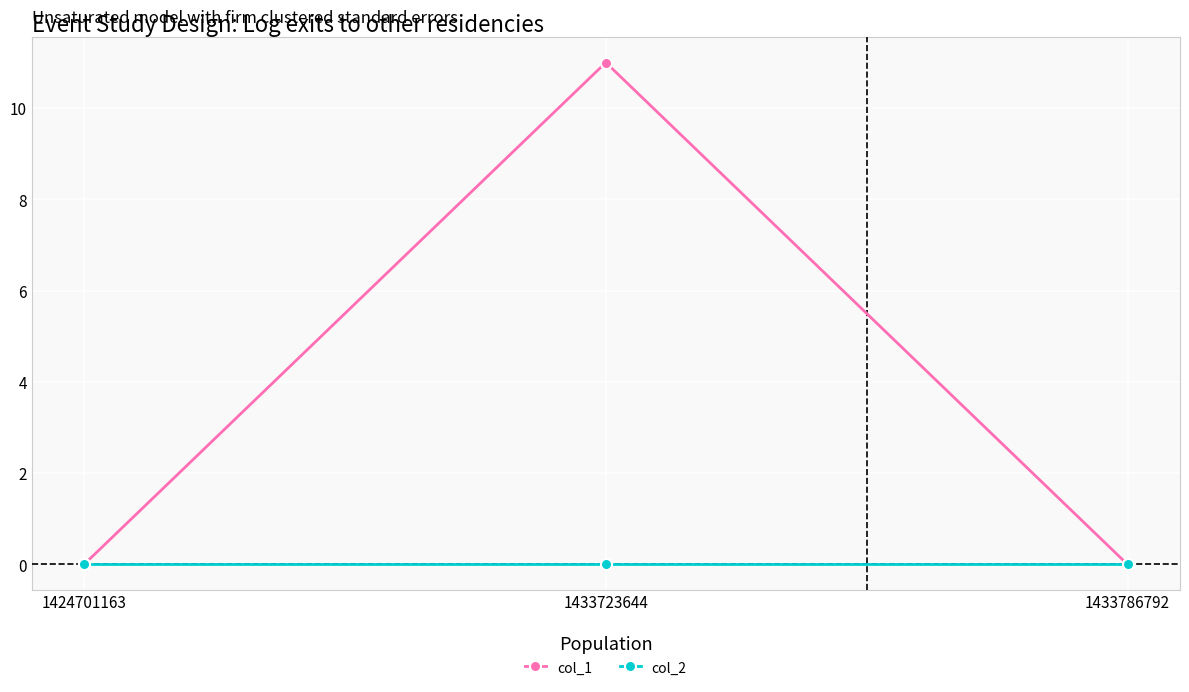

At which category is the sum across all series the highest?

1433723644